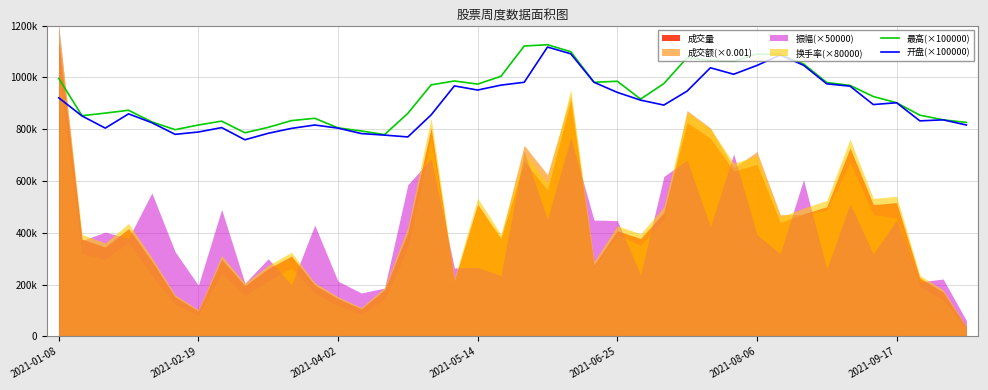

What position from the left is 2021-08-06?

31